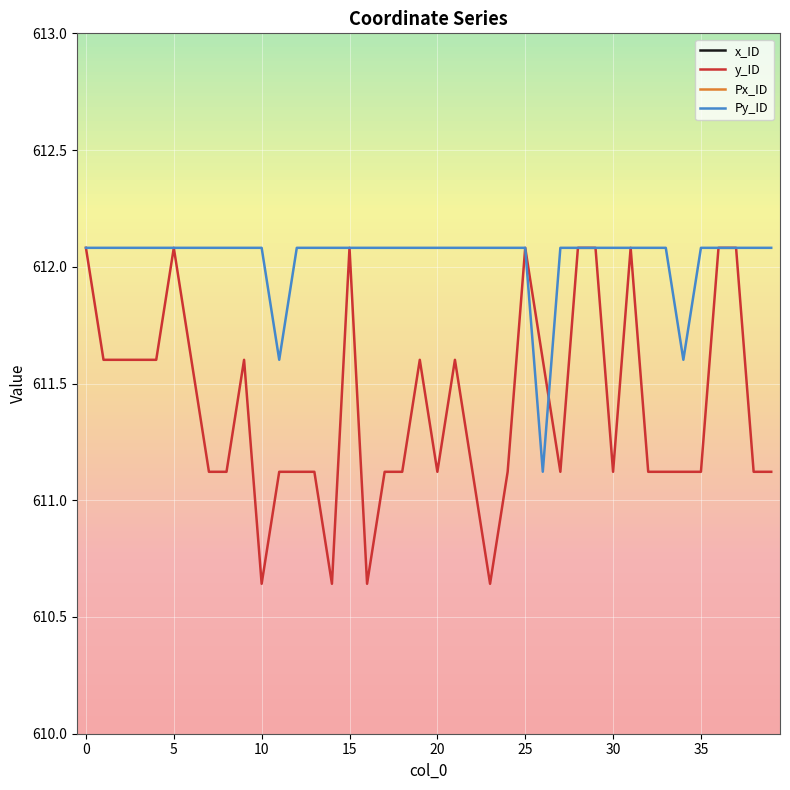

Is the value of y_ID at 27 greater than the value of Px_ID at 12?

Yes